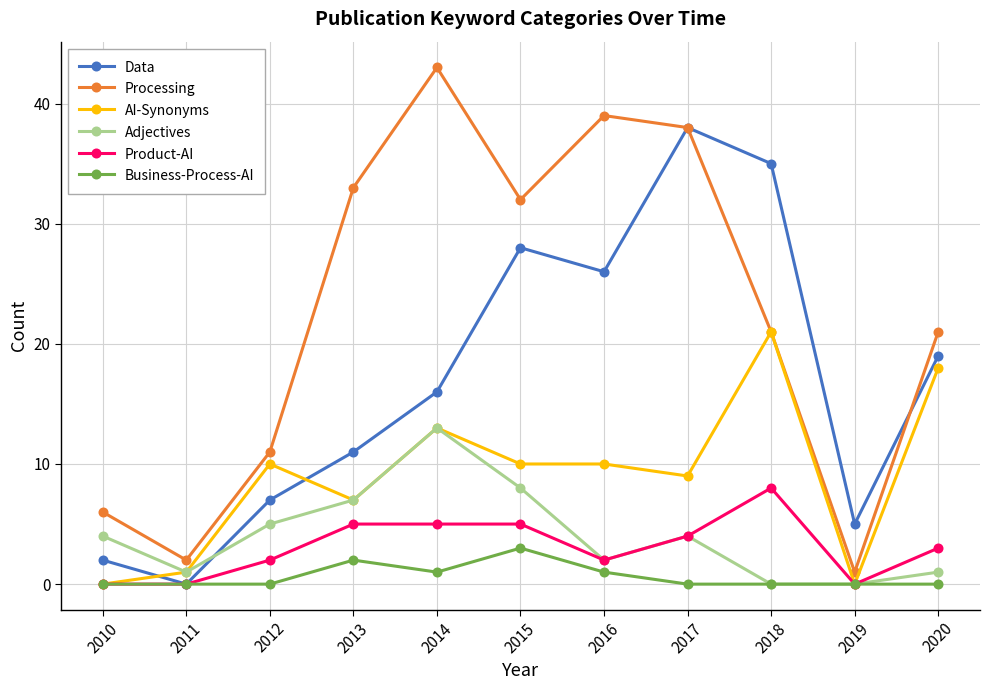

How many interior local peaks does the Processing series have?

2